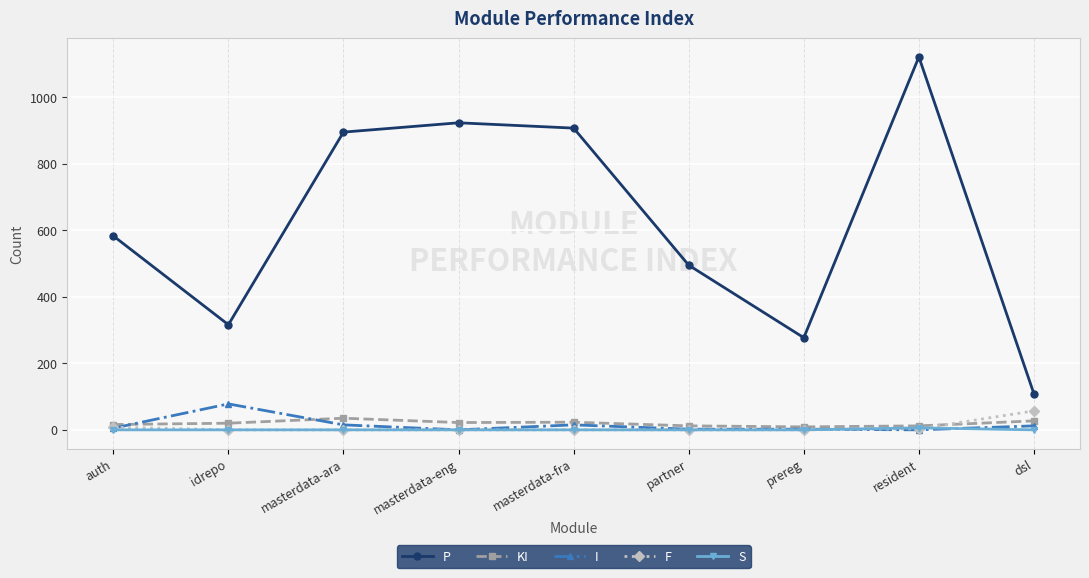

At which label does P reach its peak?

resident